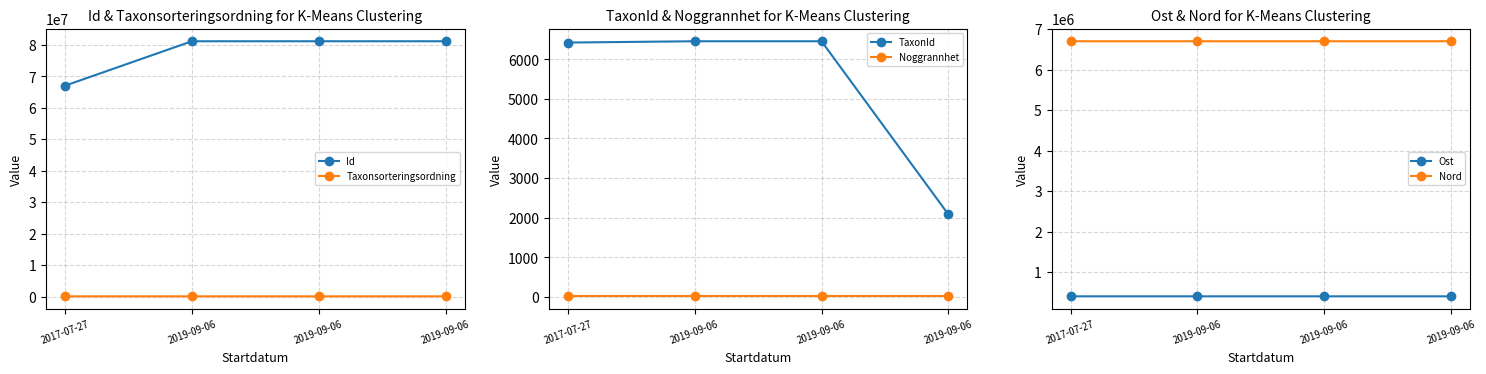

What is the label of the 4th point from the left?

2019-09-06